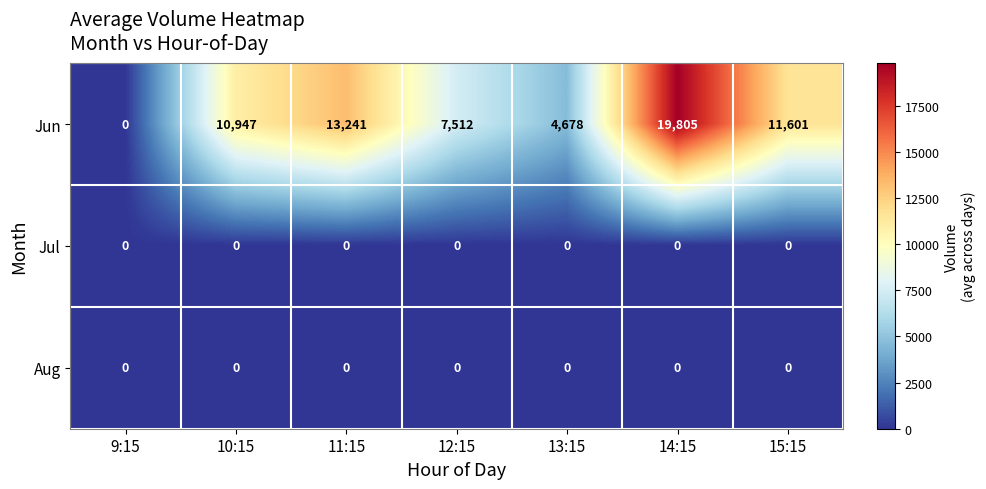

At how many categories does at least one series exceed 7059?

5